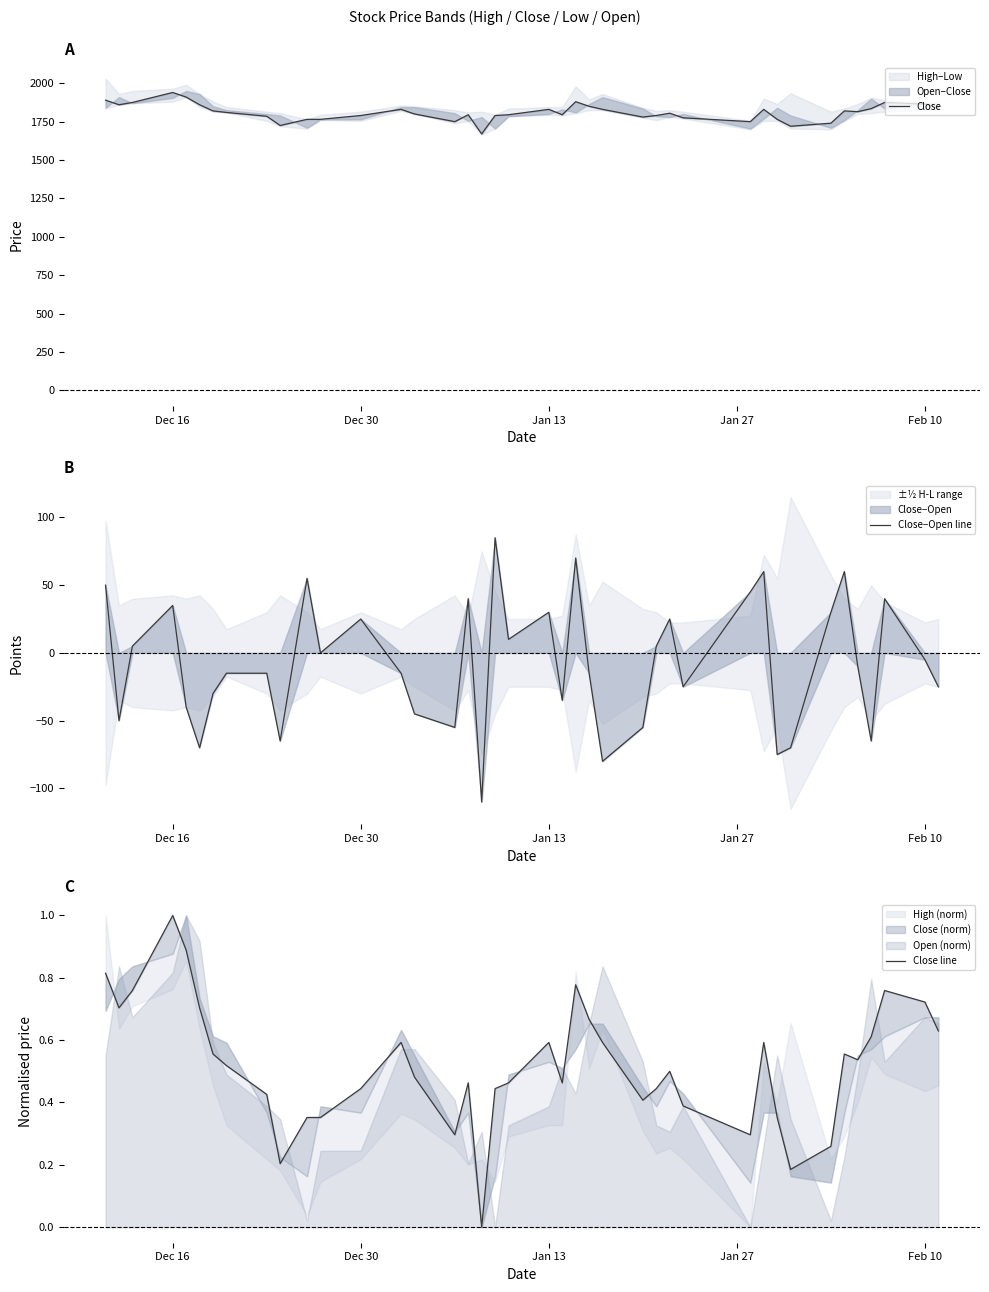

What is the maximum value for Close−Open line?

85